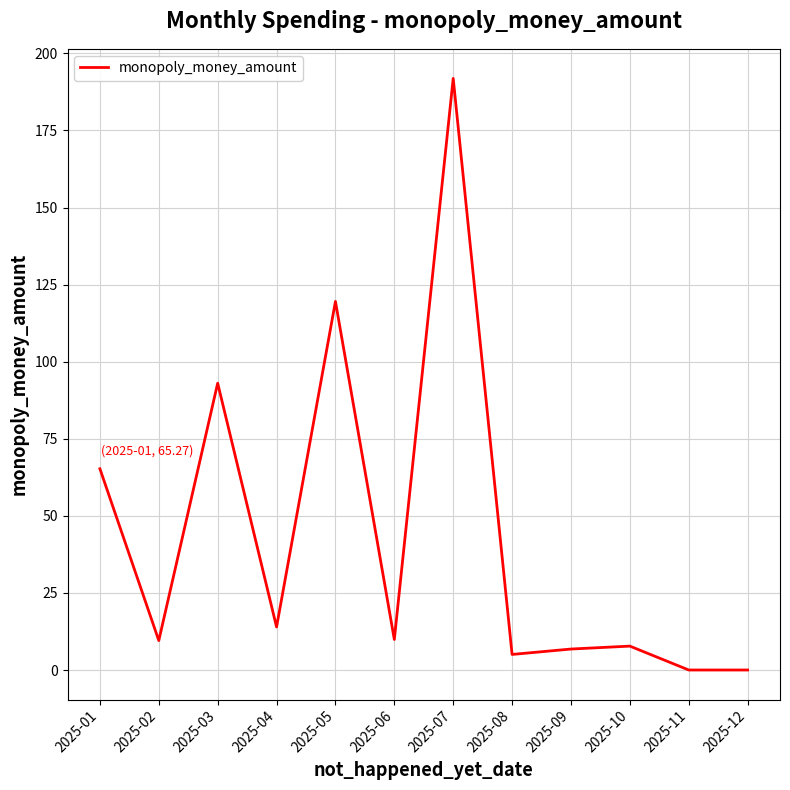

What is the greatest value displayed?

191.9